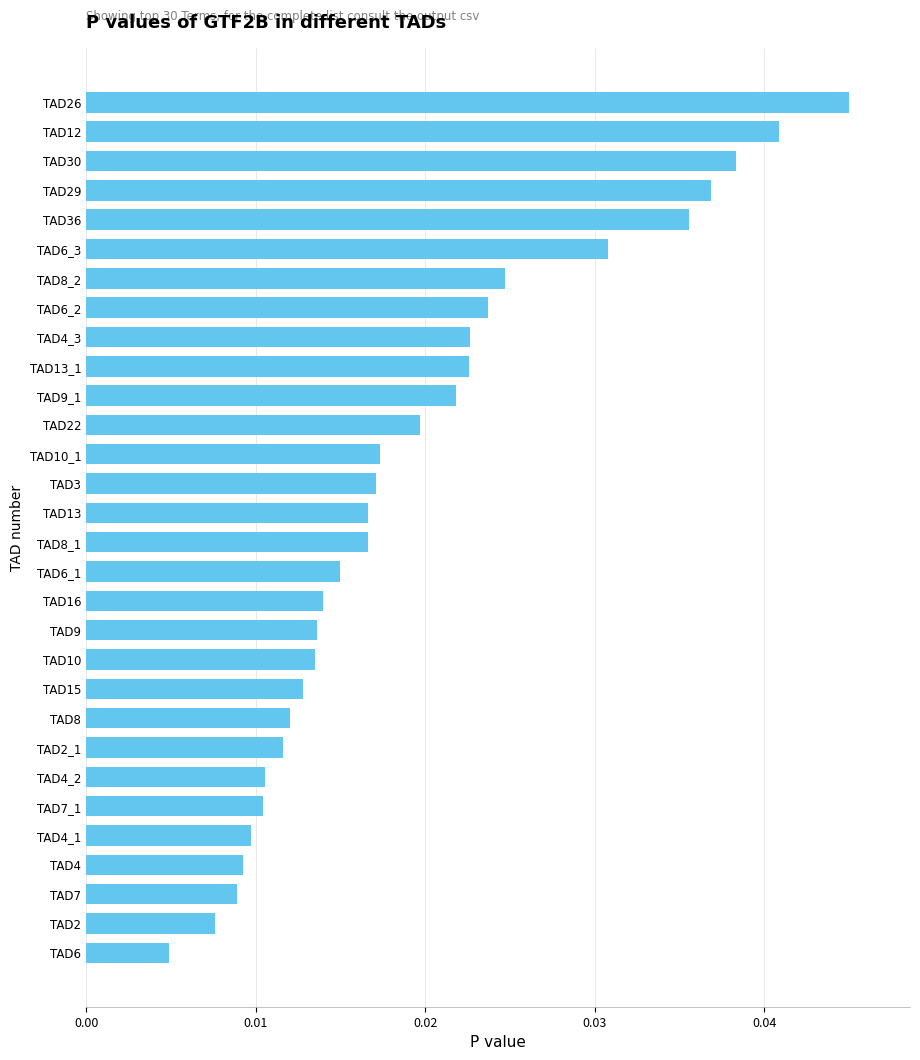

Count the values in the range 0 to 1.

30